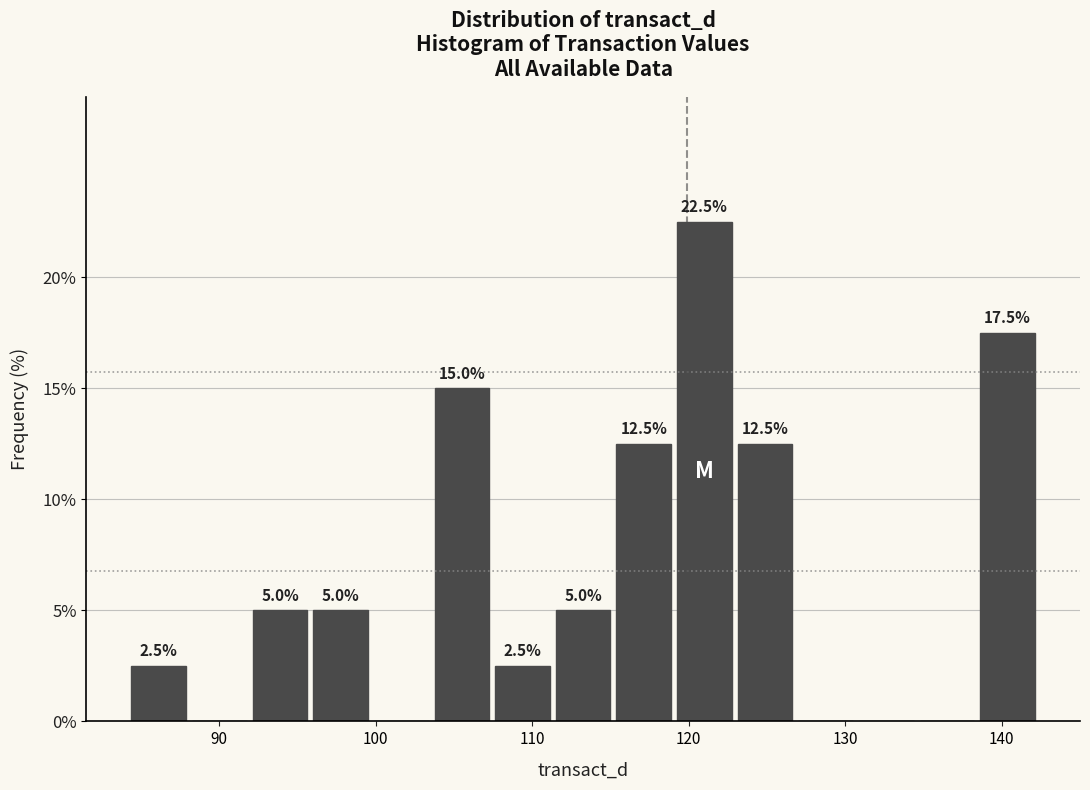

Read against the x-axis, roughly where is the centre of the tallest bar?

121